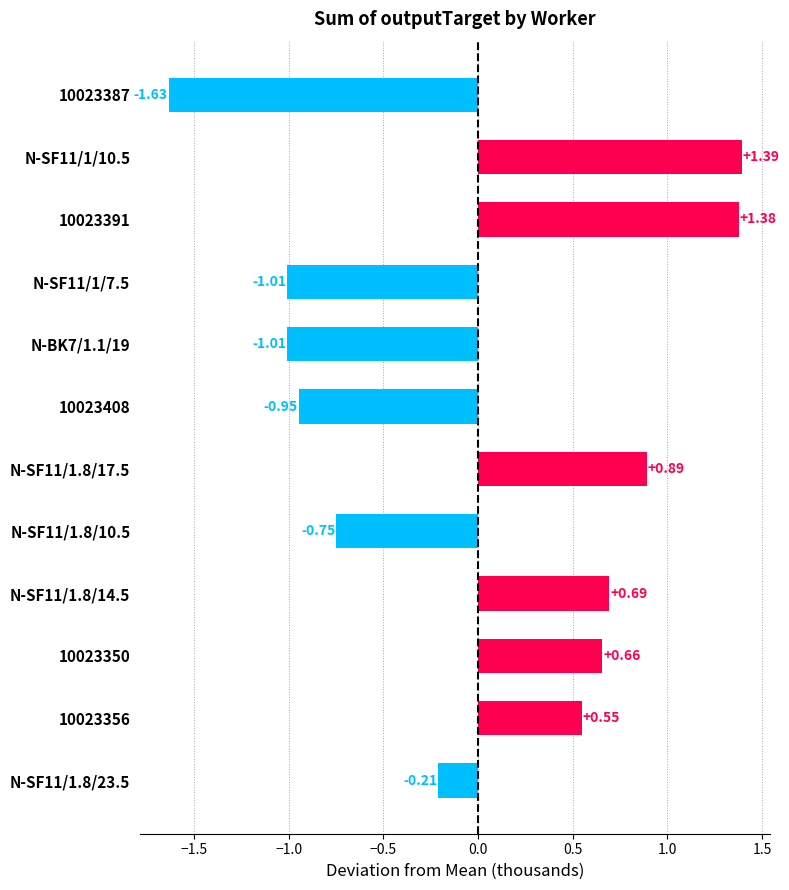

What is the difference between the maximum and minimum values?

3.0